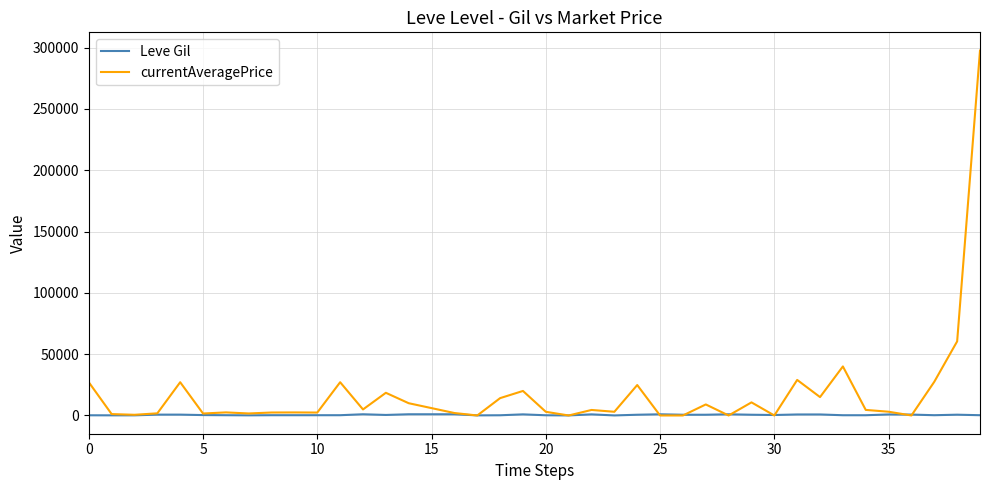

List the series in order of their overall mean, highest first.

currentAveragePrice, Leve Gil